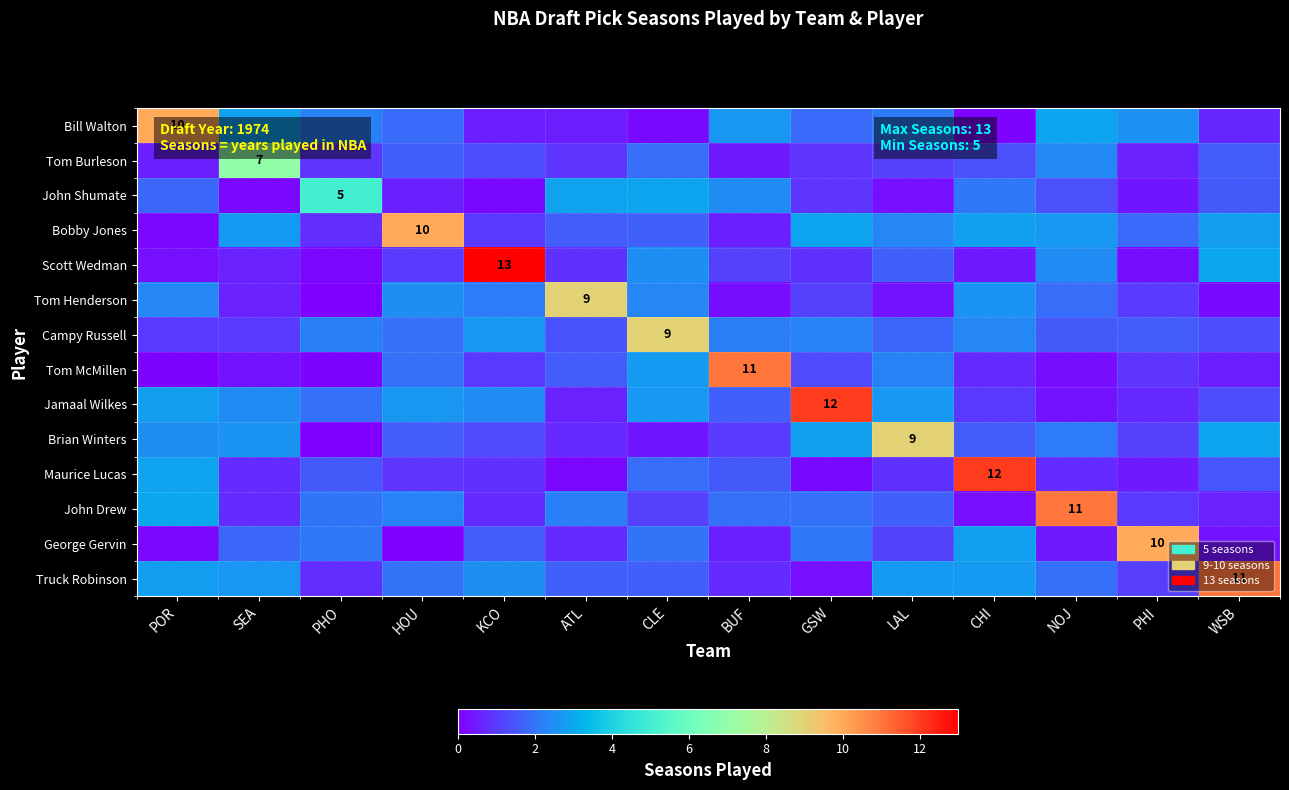

True or false: Tom McMillen has a value of 2.3 at LAL.

True